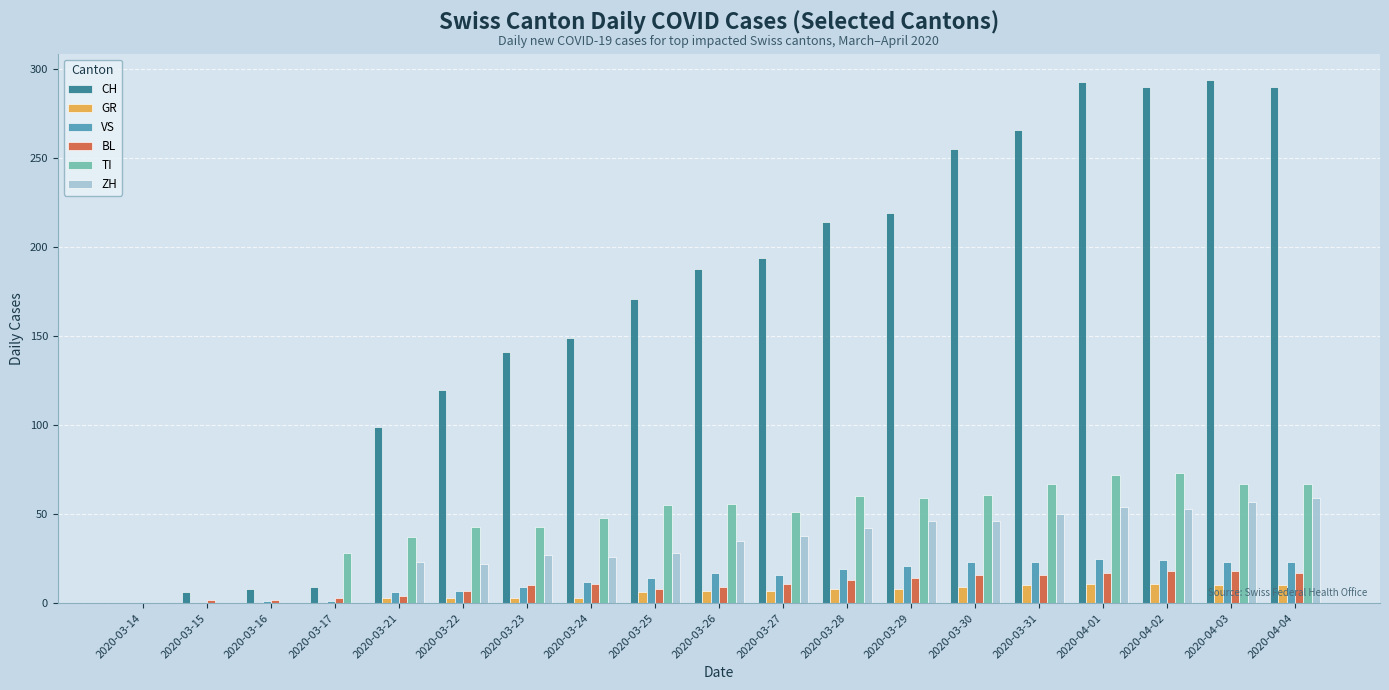

Is the value of CH at 2020-03-17 greater than the value of VS at 2020-03-27?

No